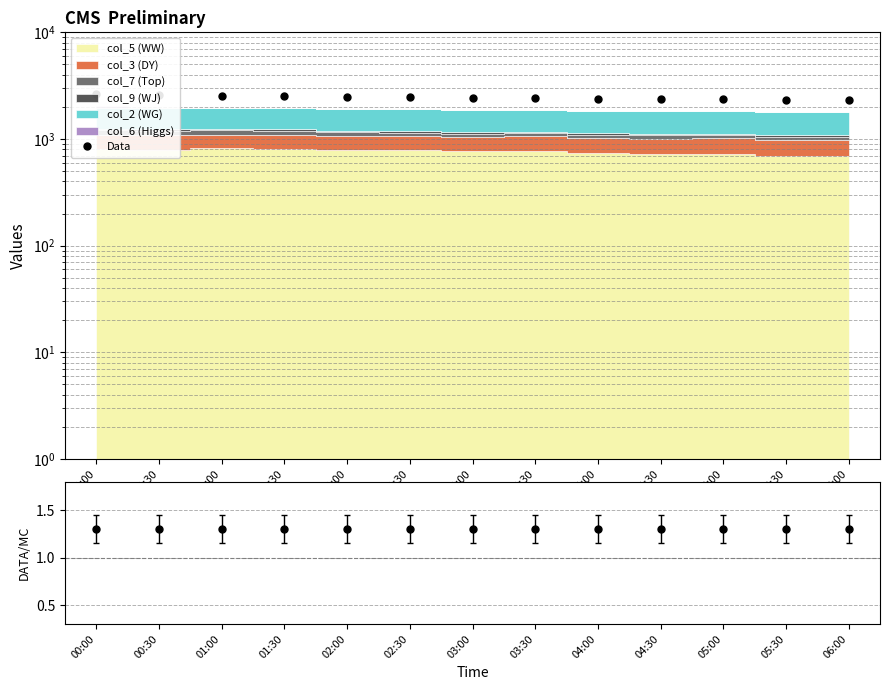

Is it true that the value at 06:00 is 2332.6?

True